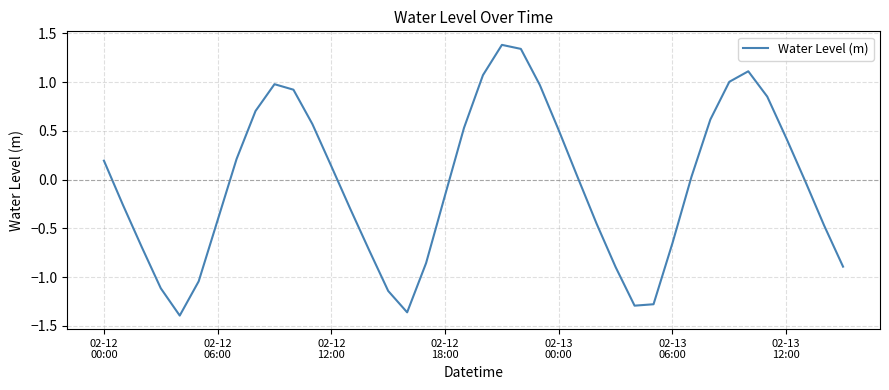

What is the maximum value shown in the chart?

1.4